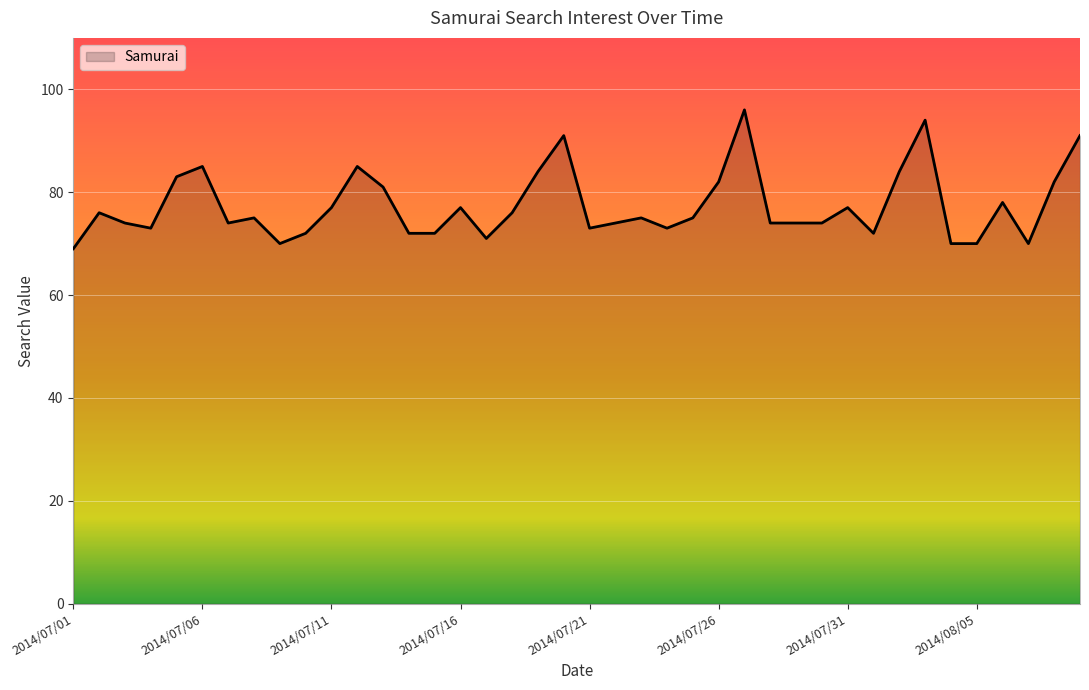

True or false: there are more than 0 points higher than both neighbors.

True